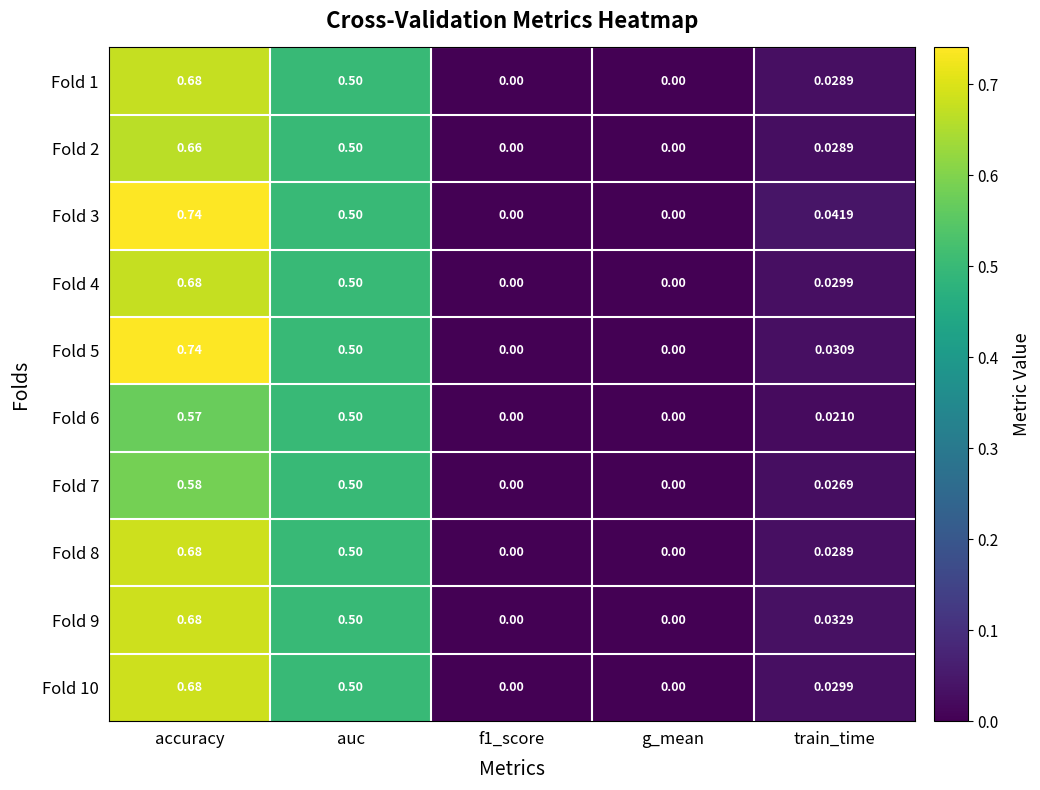

At which category is the sum across all series the highest?

accuracy